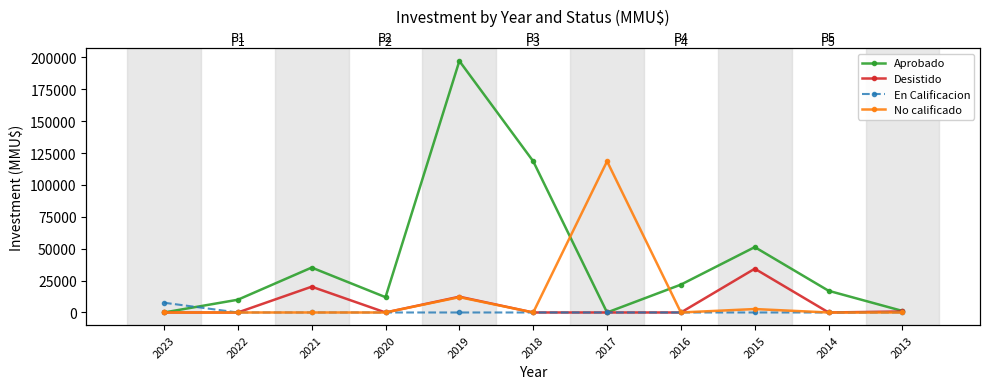

How many lines are shown in the chart?

4